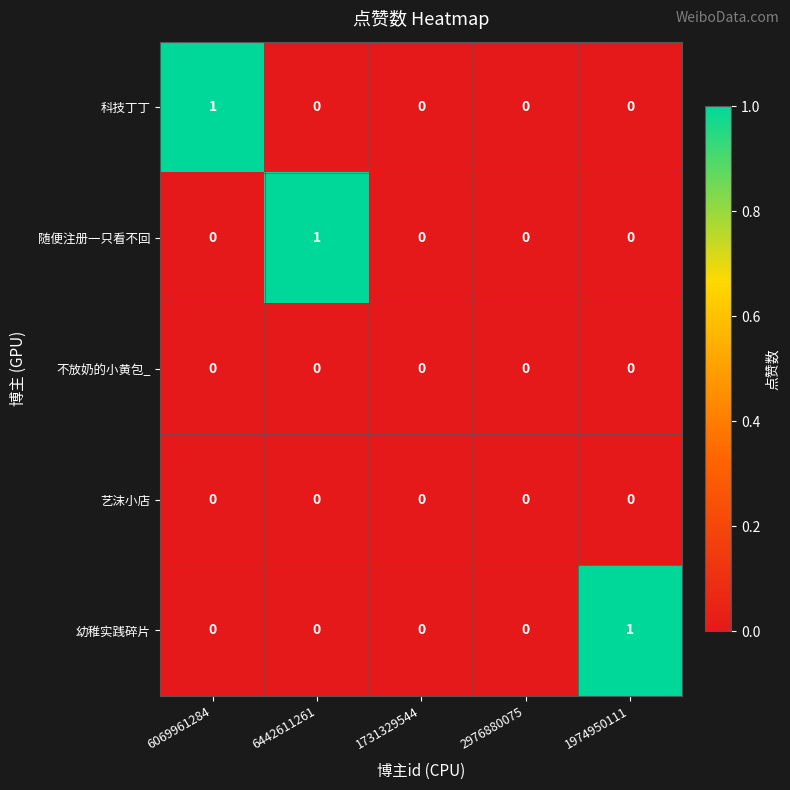

Which category has the highest value in the 科技丁丁 series?

6069961284